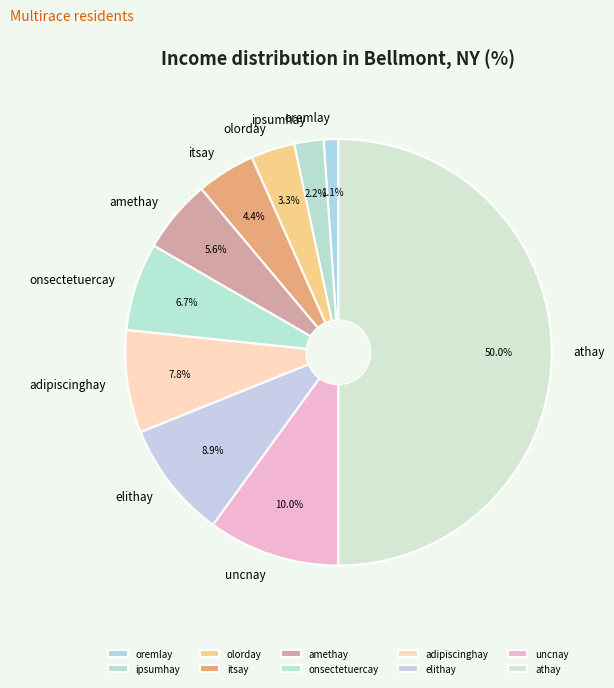

Between amethay and uncnay, which is larger?

uncnay